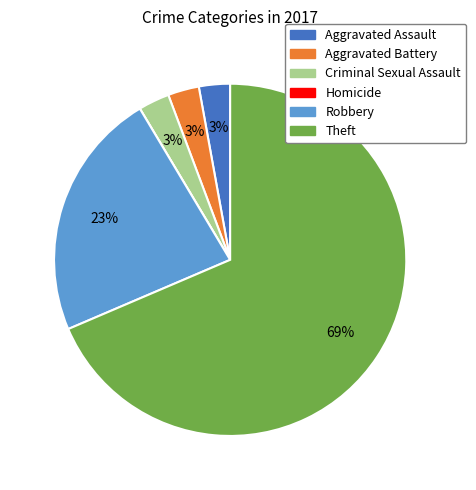

Which category accounts for the majority?

Theft